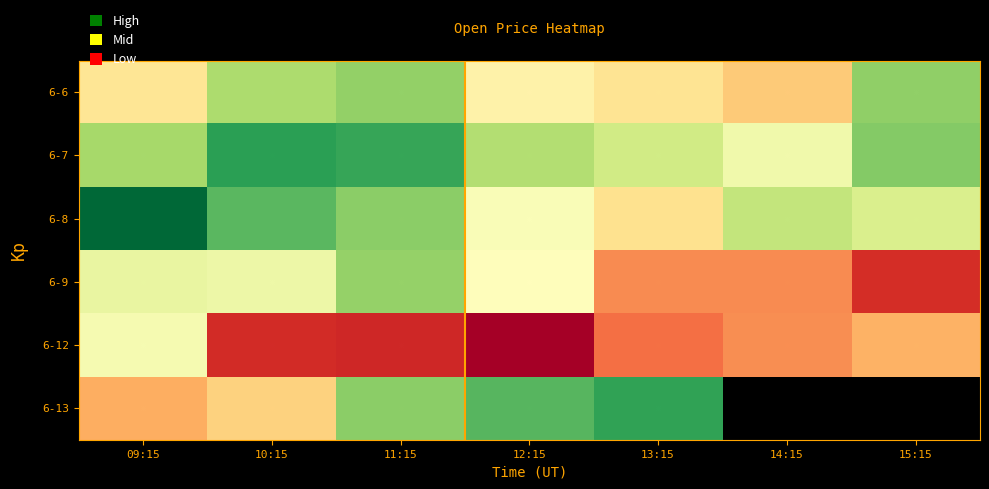

Which label corresponds to the largest value in the chart?

09:15